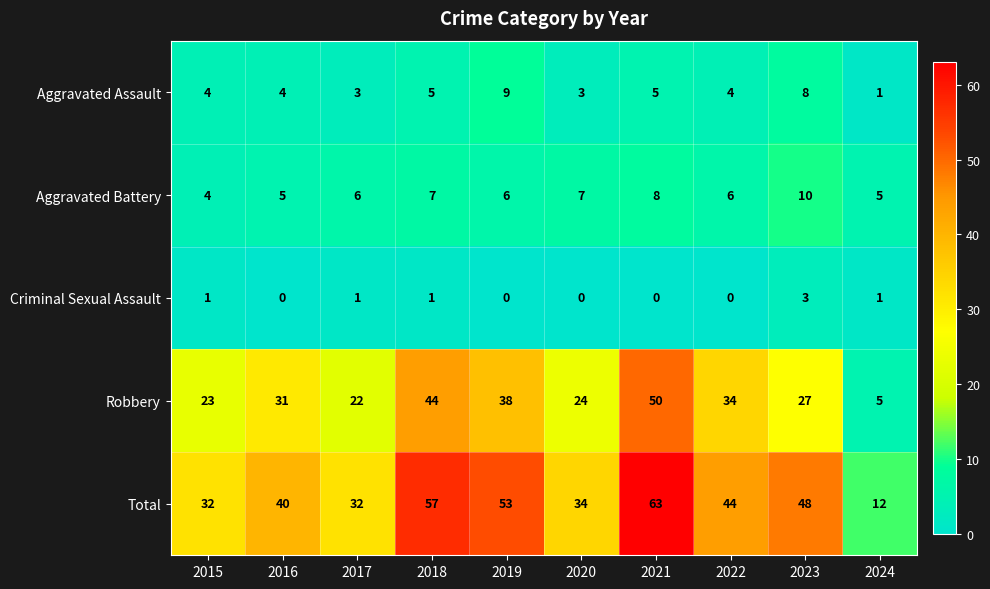

What is the difference between the highest and lowest values at 2015?

31